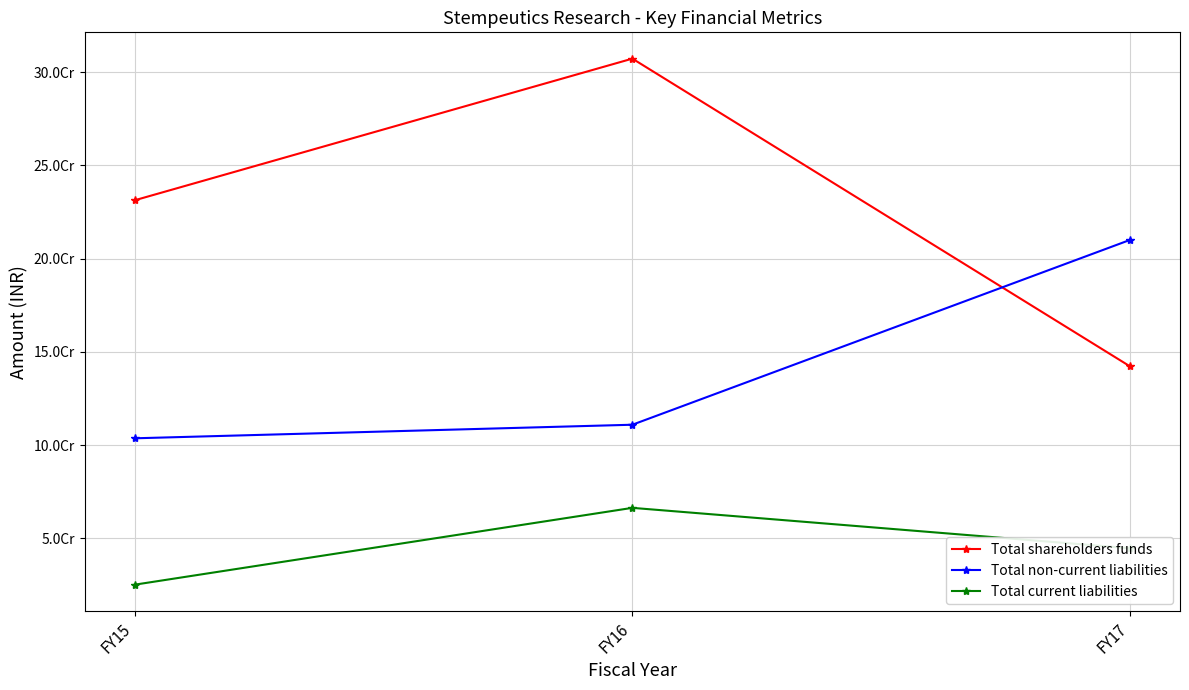

What are all the series names shown in the legend?

Total shareholders funds, Total non-current liabilities, Total current liabilities